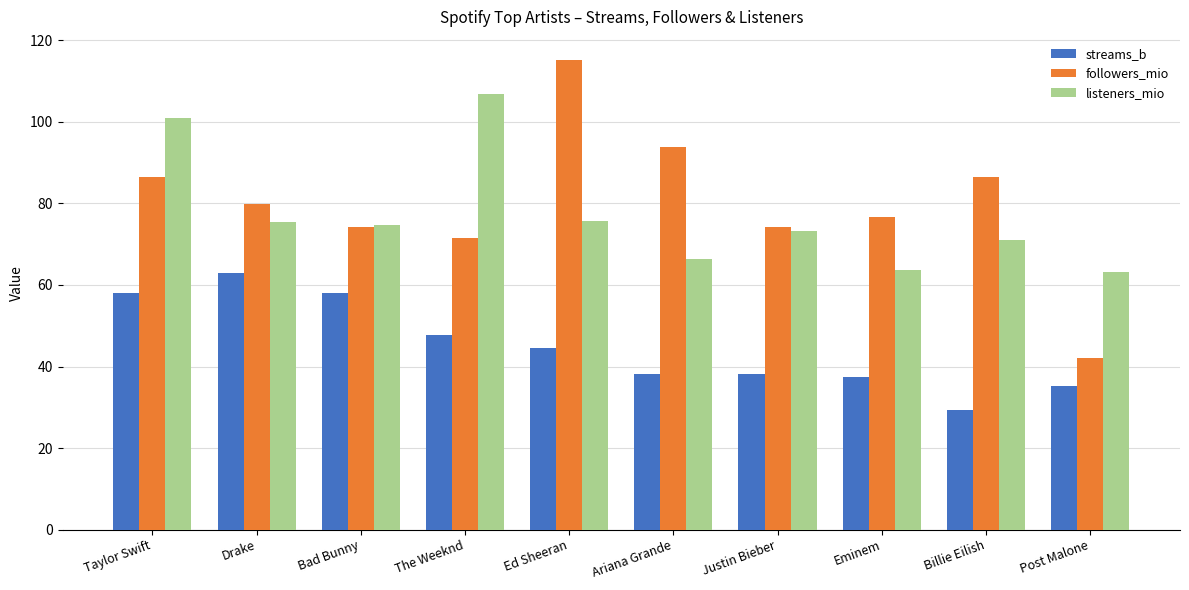

What is the greatest value displayed?

115.1